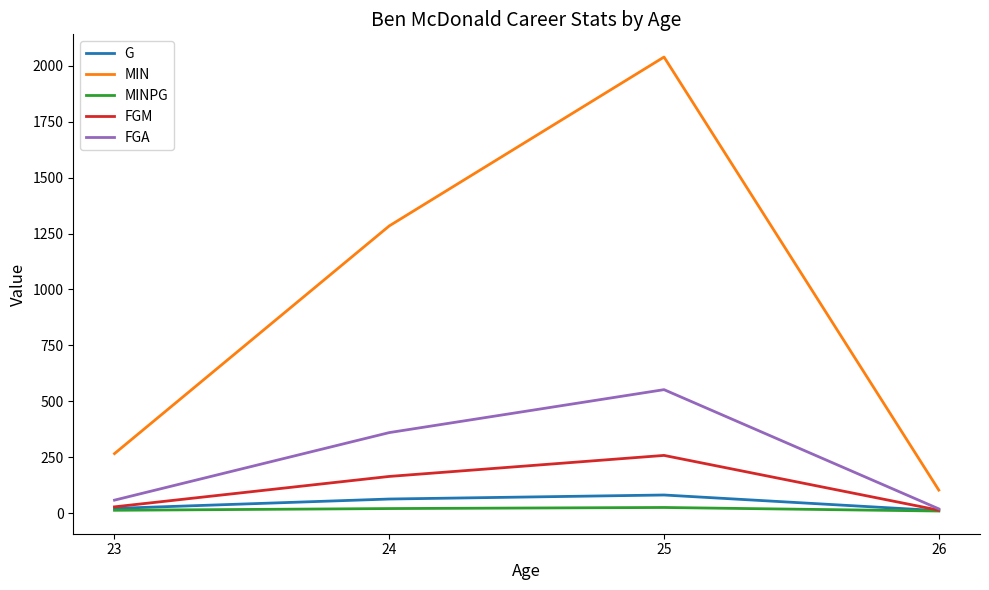

Which series changed the most between 23 and 24?

MIN